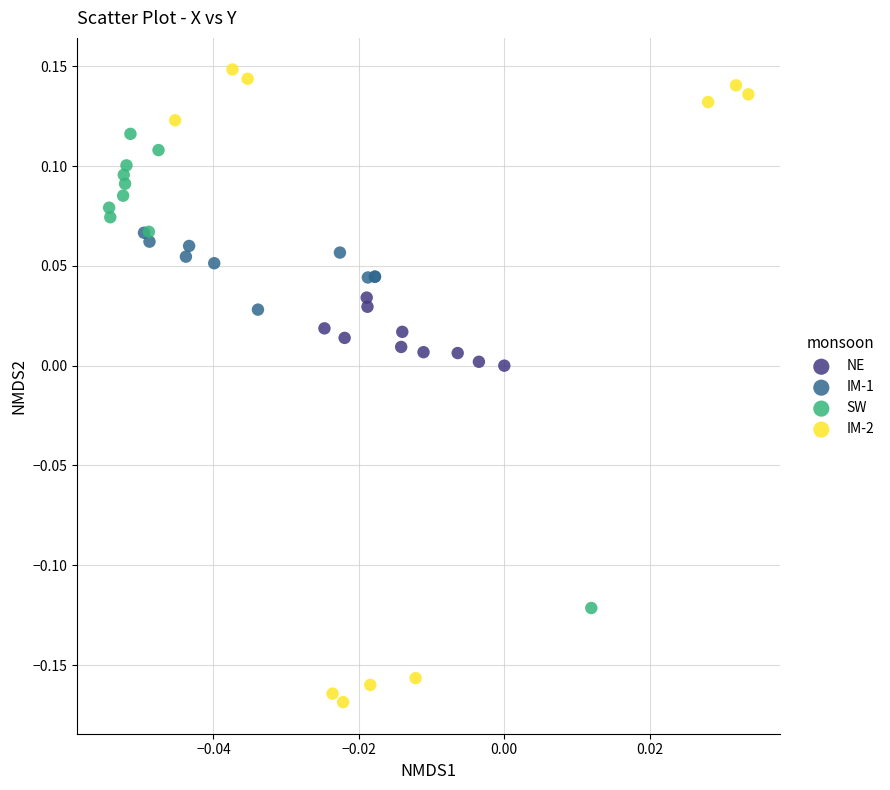

Which series reaches the maximum Y coordinate?

IM-2